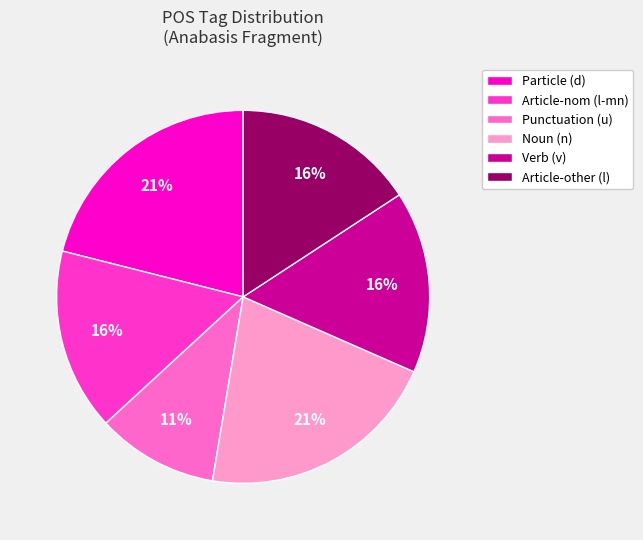

Combined, do Article-other (l) and Punctuation (u) account for over 50%?

No